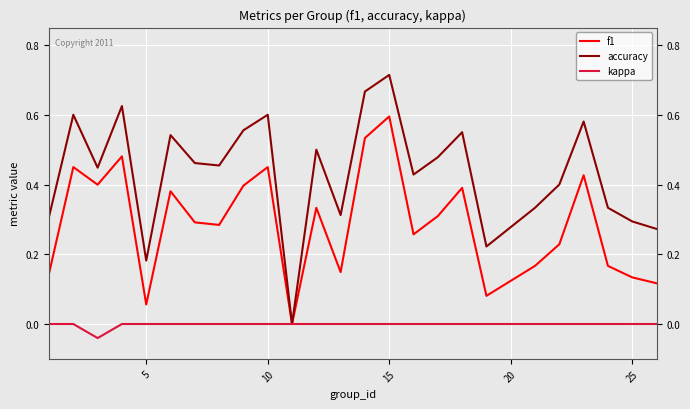

True or false: f1 has more than 0 points higher than both neighbors.

True